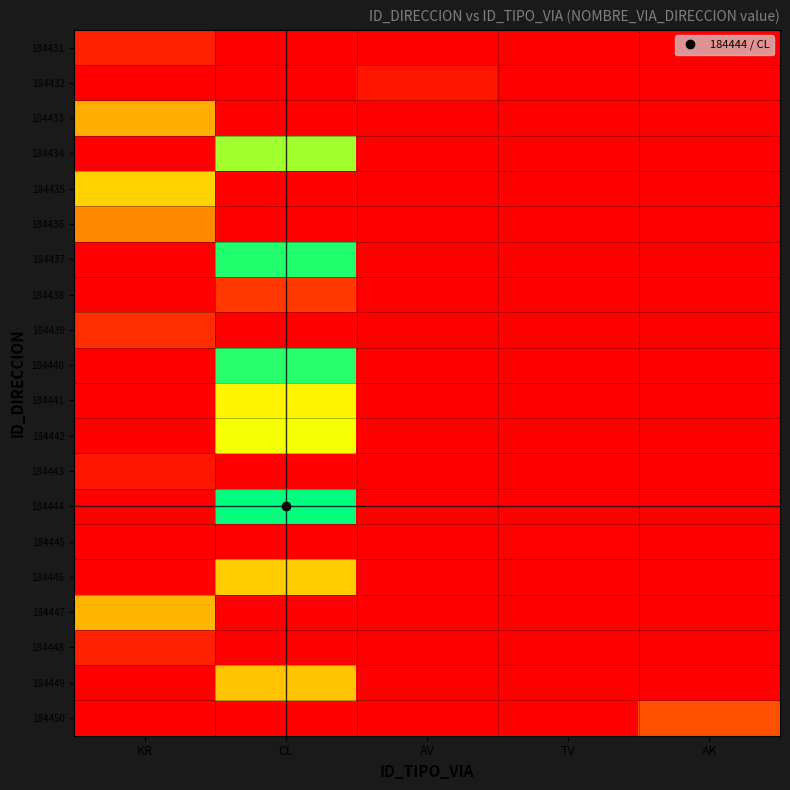

List the series in order of their peak value, highest first.

184444, 184437, 184440, 184434, 184442, 184441, 184435, 184446, 184449, 184447, 184433, 184436, 184450, 184438, 184439, 184448, 184431, 184443, 184432, 184445